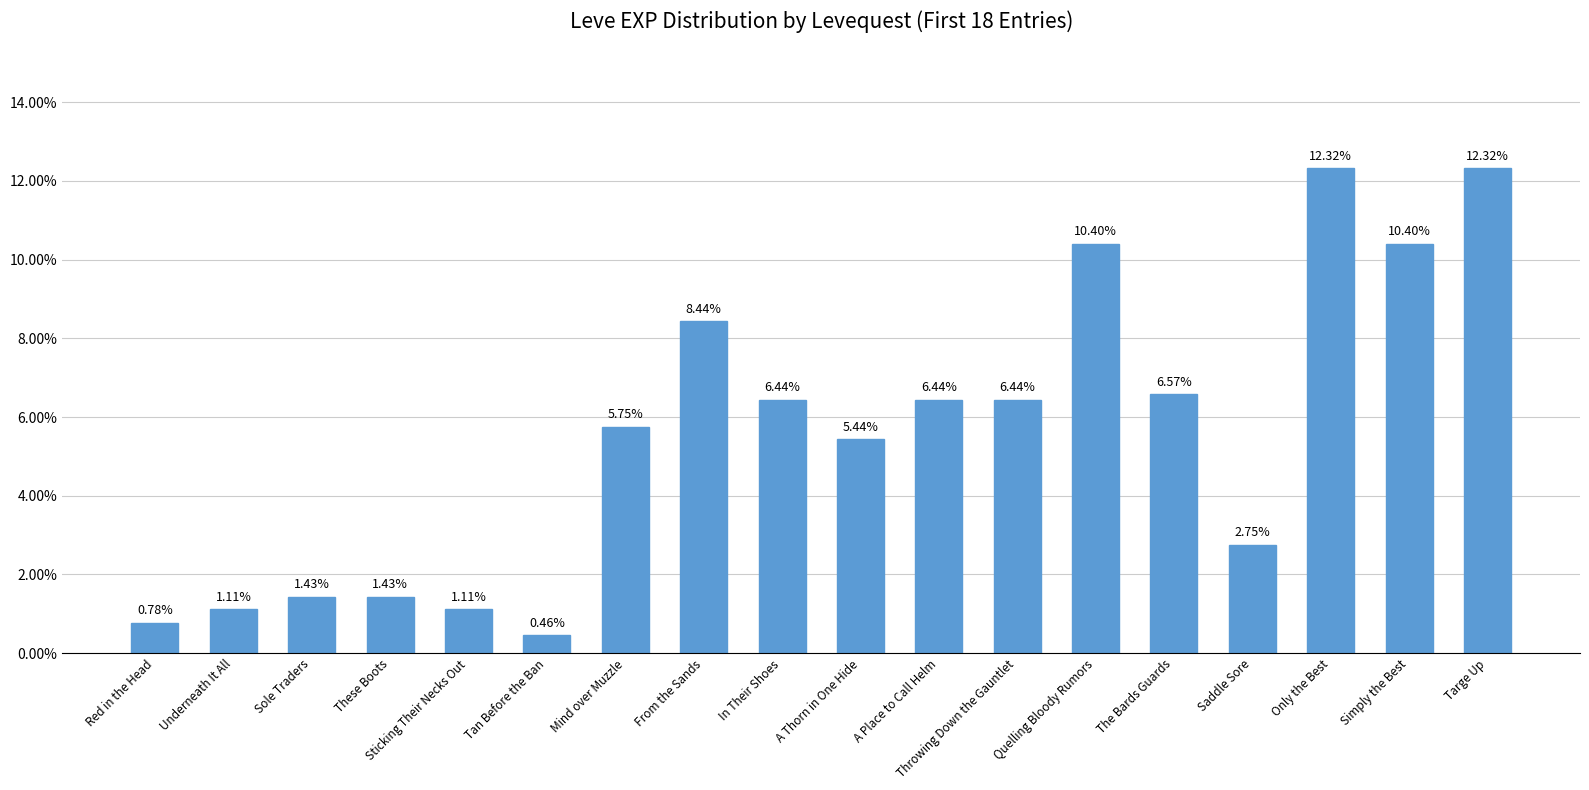

What is the average value?

0.1